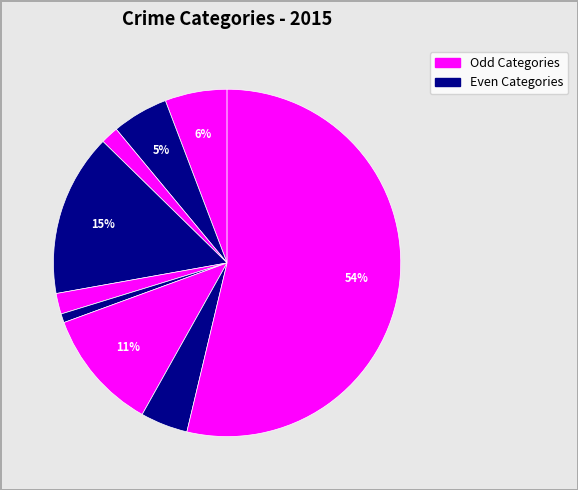

How many slices are in this pie chart?

9